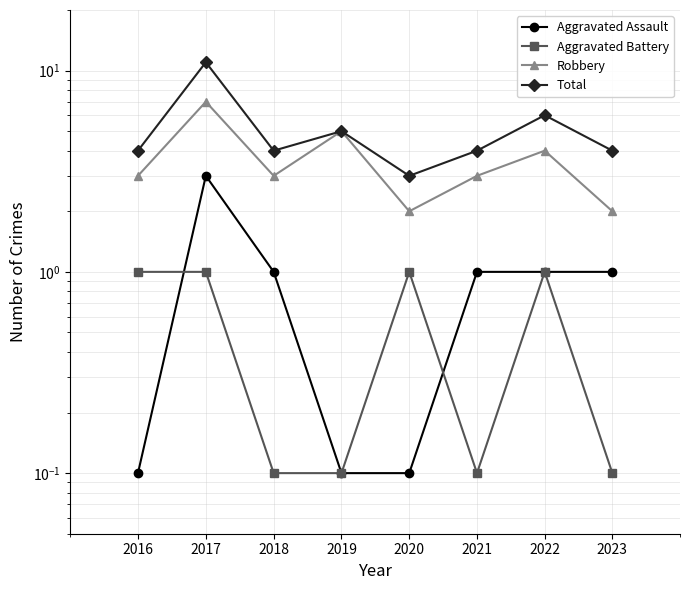

At which category is the sum across all series the highest?

2017